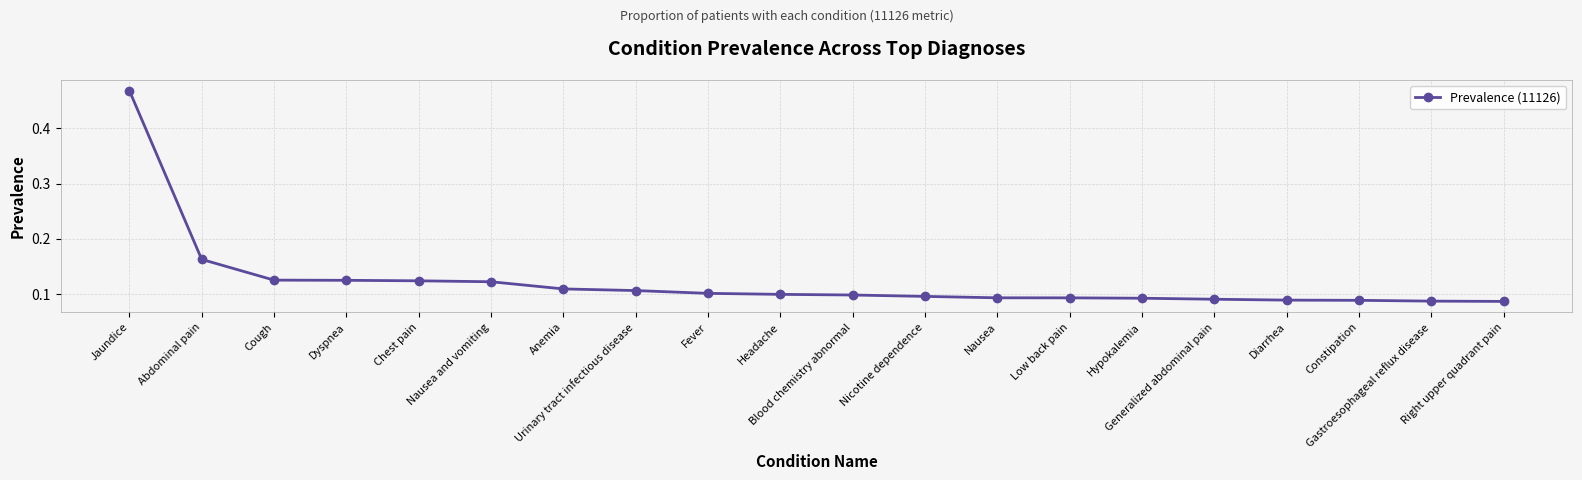

What is the difference between the maximum and minimum values?

0.4